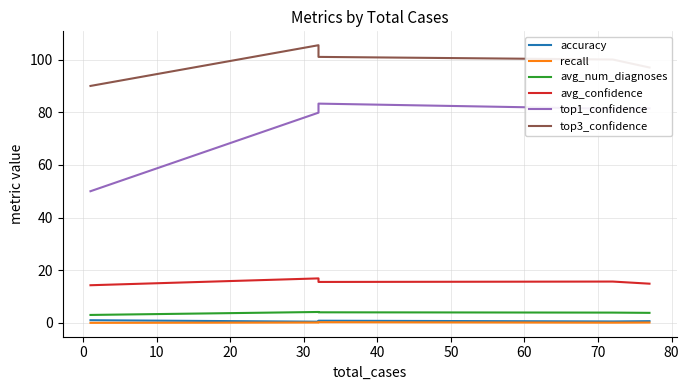

At how many categories does at least one series exceed 11?

5